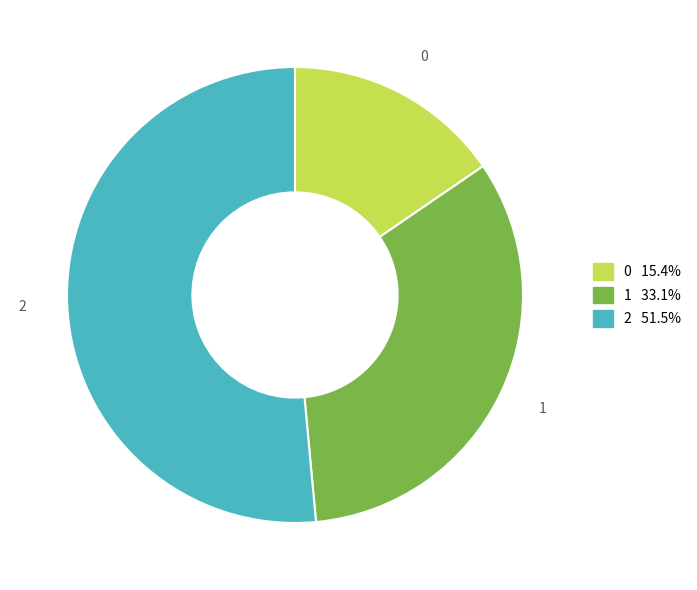

Approximately how many times larger is the value at 0 compared to 2?

0.3